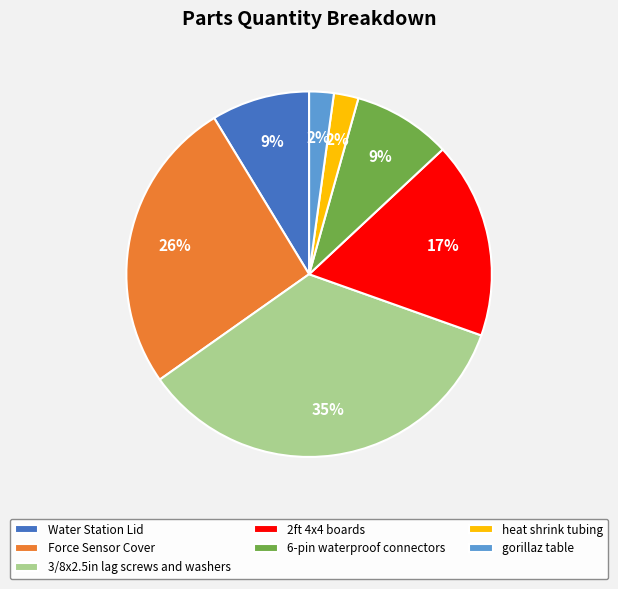

Combined, do 6-pin waterproof connectors and Force Sensor Cover account for over 50%?

No